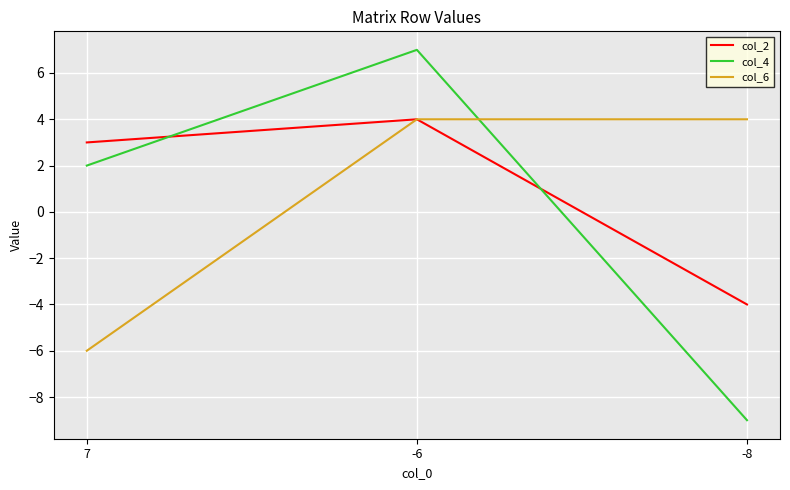

Is this an area chart (filled region under the line)?

No